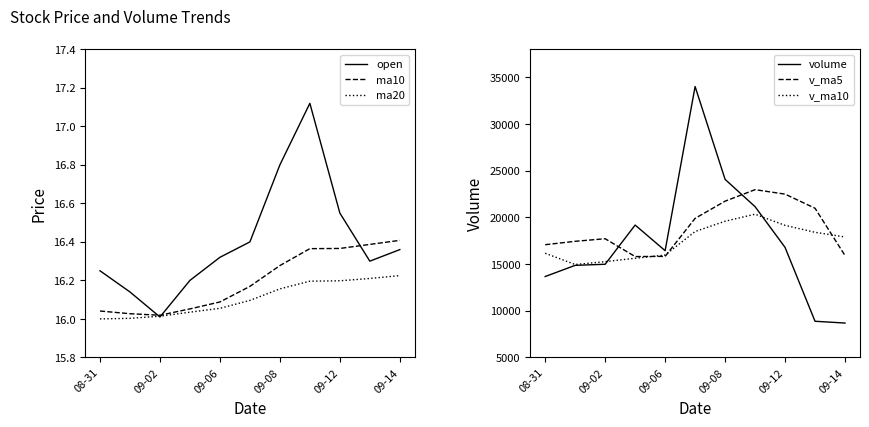

What is the maximum value shown in the chart?

34023.9